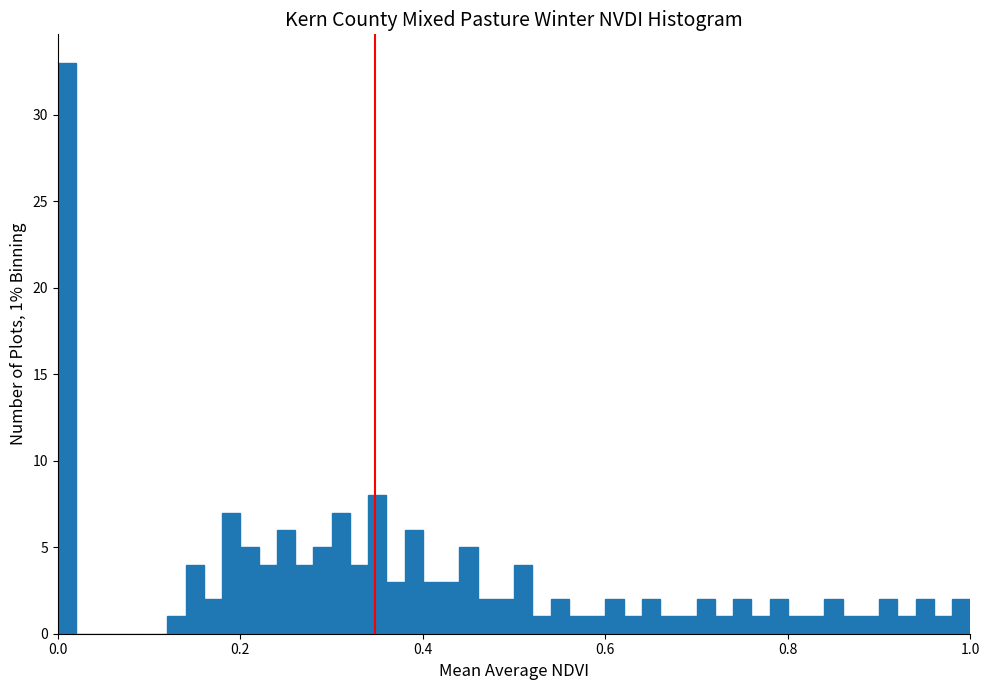

Around what value on the x-axis is the tallest bar? Give the approximate position of its centre, as read against the axis.

0.02